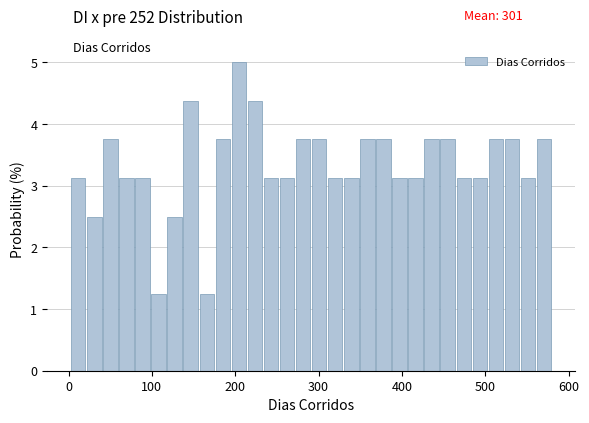

Read against the x-axis, roughly where is the centre of the tallest bar?

200